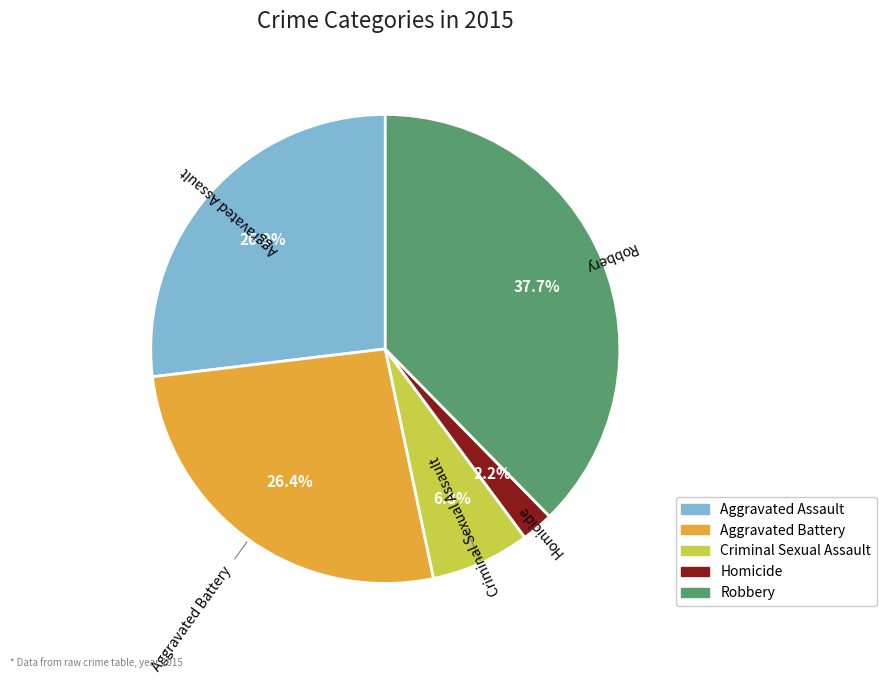

What is the total percentage of Homicide and Aggravated Battery?

28.6%